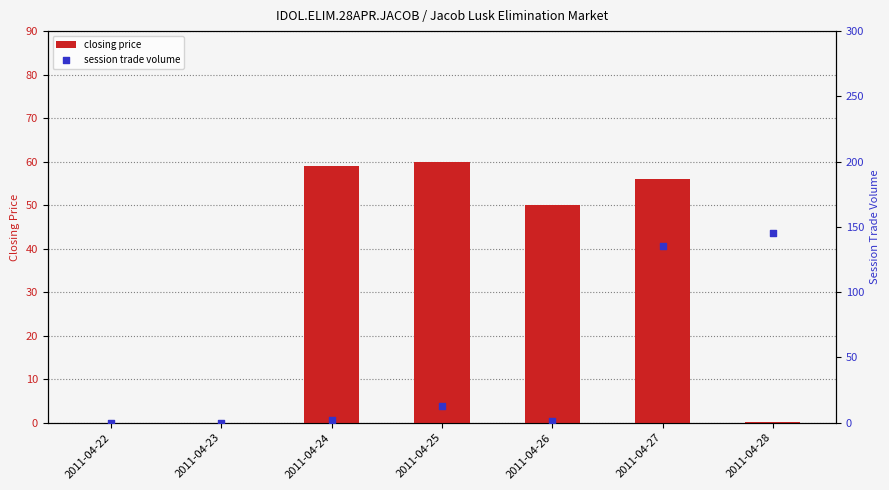

At which category is the sum across all series the highest?

2011-04-27